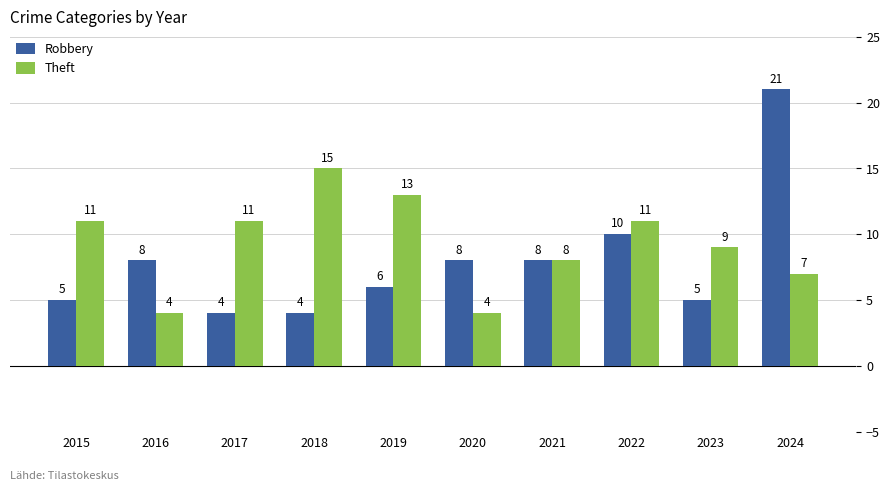

What is the lowest value of the Robbery series?

4